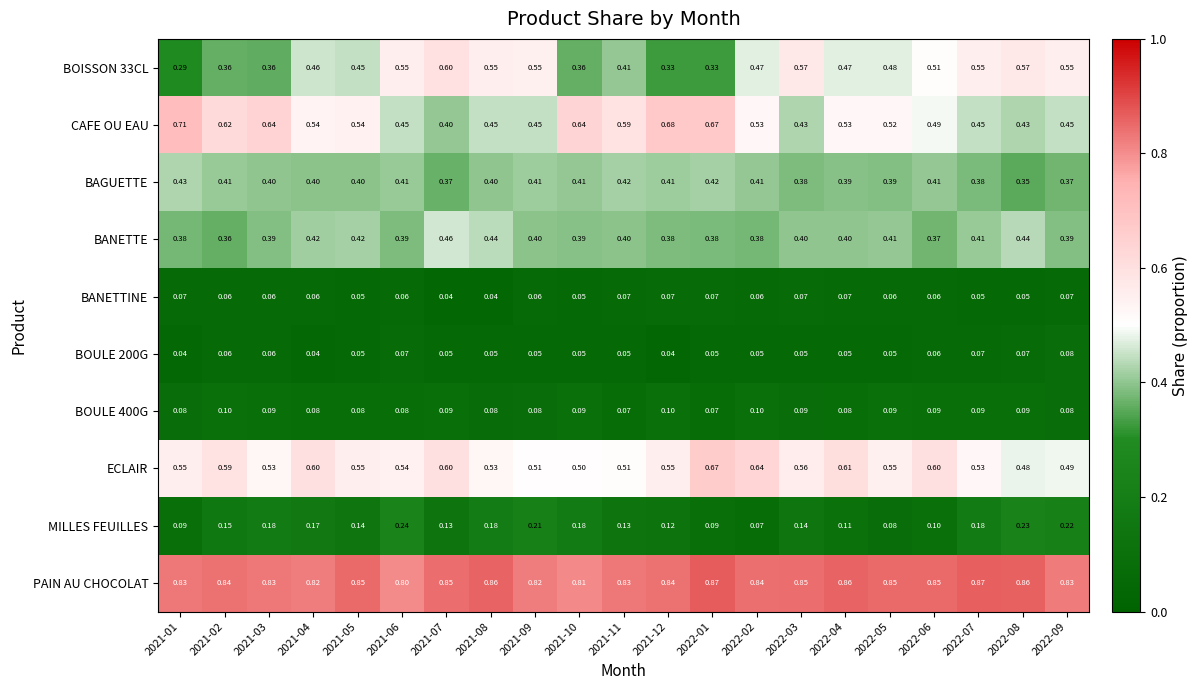

Which series changed the most between 2021-06 and 2022-05?

MILLES FEUILLES